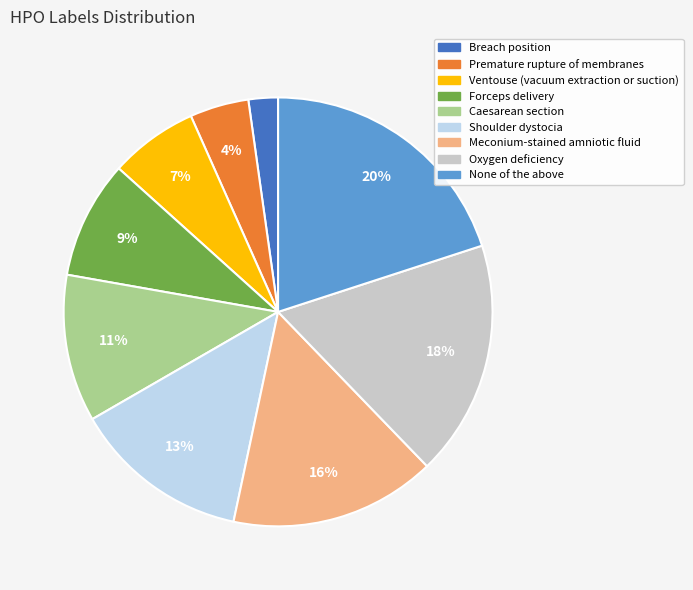

Combined, do Caesarean section and Shoulder dystocia account for over 50%?

No